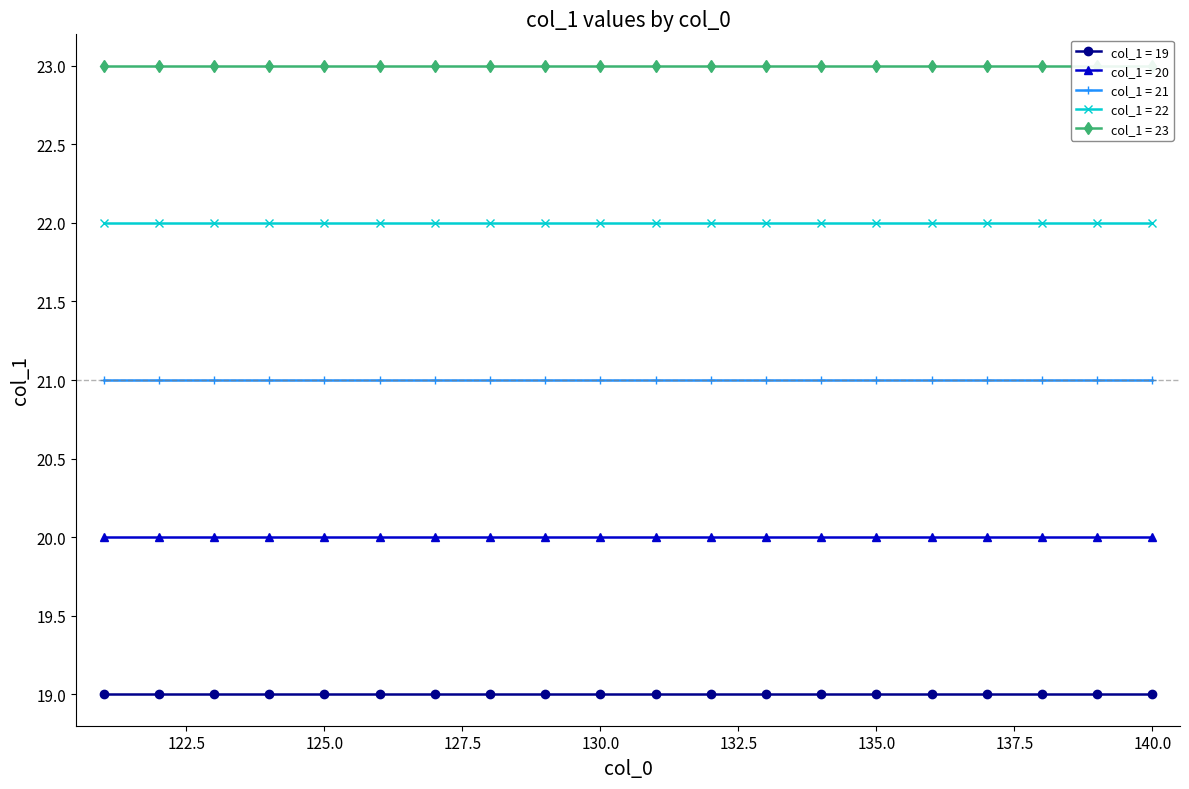

Does the chart have visible grid lines?

No